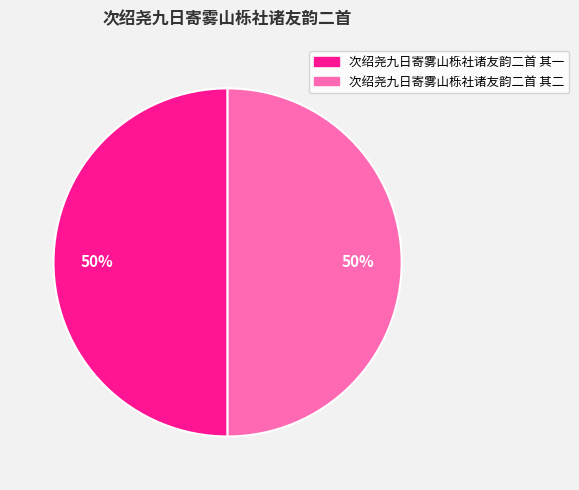

Combined, do 次绍尧九日寄雾山栎社诸友韵二首 其二 and 次绍尧九日寄雾山栎社诸友韵二首 其一 account for over 50%?

Yes